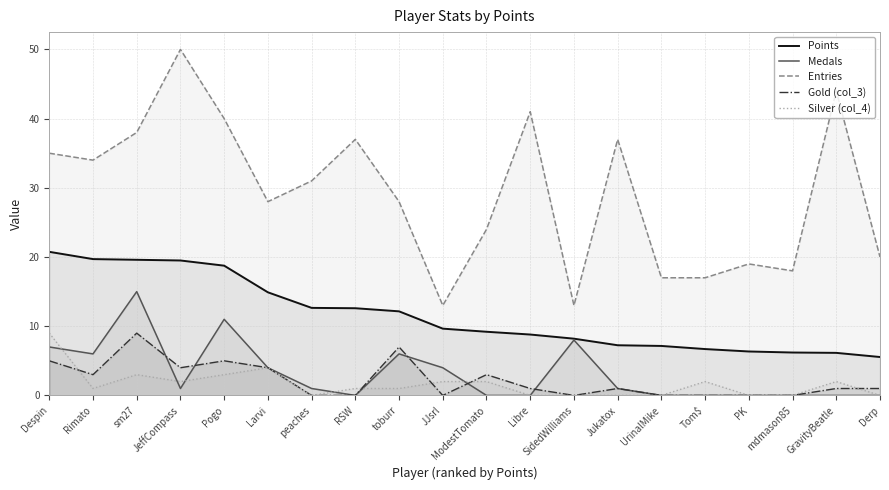

What position from the right is mdmason85?

3